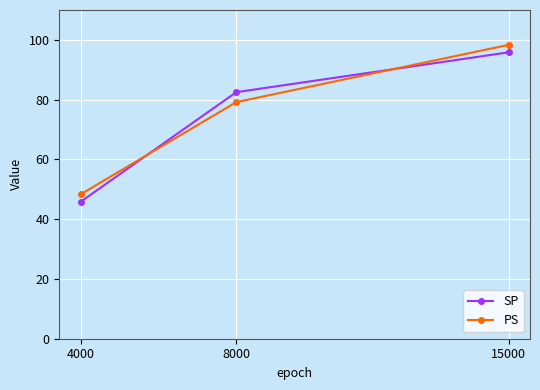

What is the difference between the highest and lowest values at 4000?

2.5